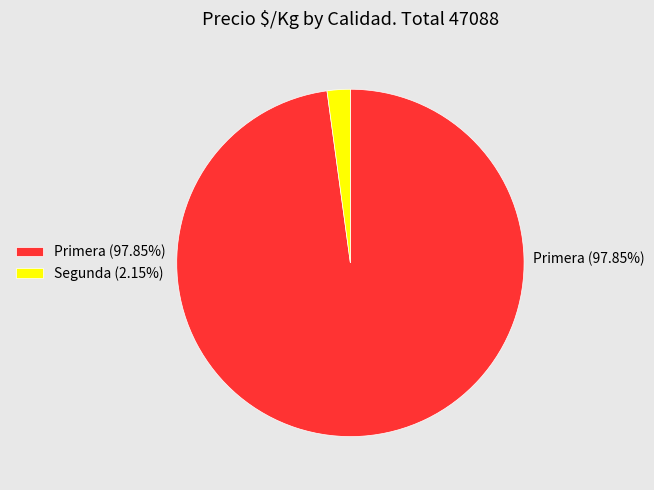

How many slices are in this pie chart?

2